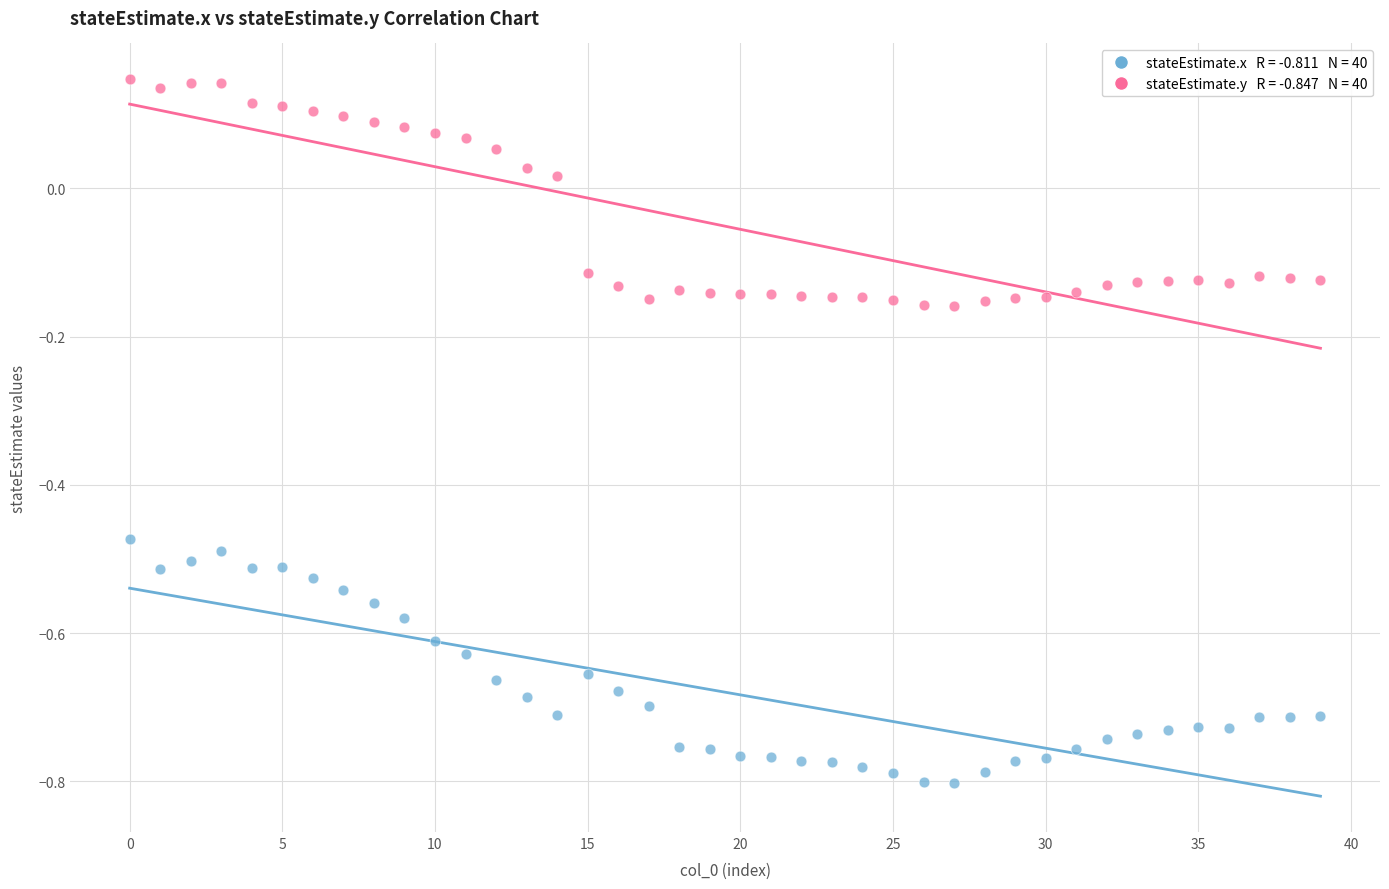

Across all data points, what is the range of Y values (max minus min)?

0.9